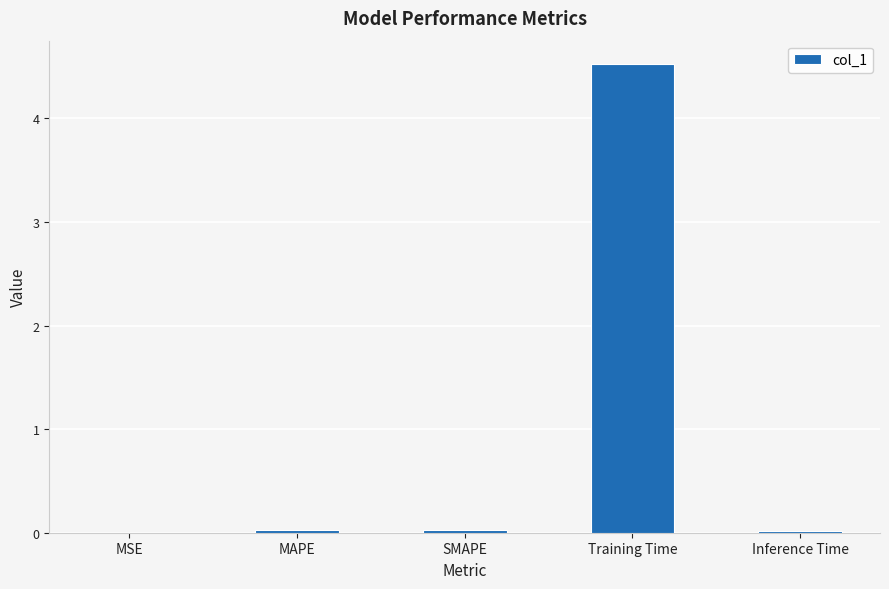

What is the average value?

0.9